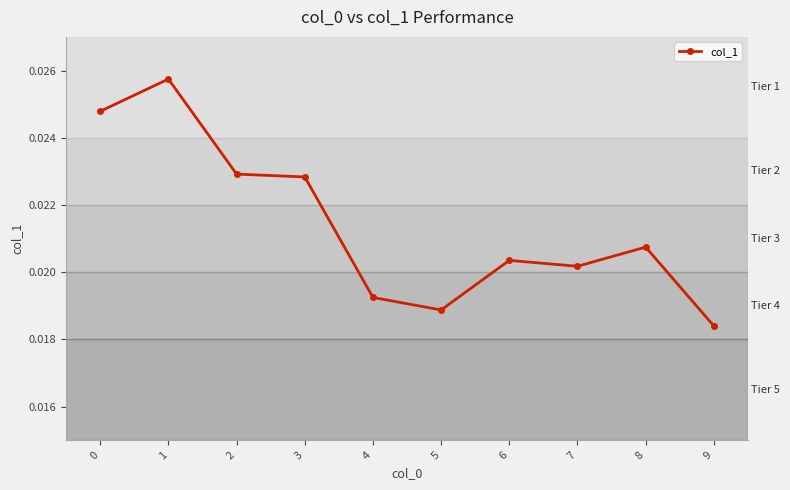

Which has a higher value, 9 or 6?

6